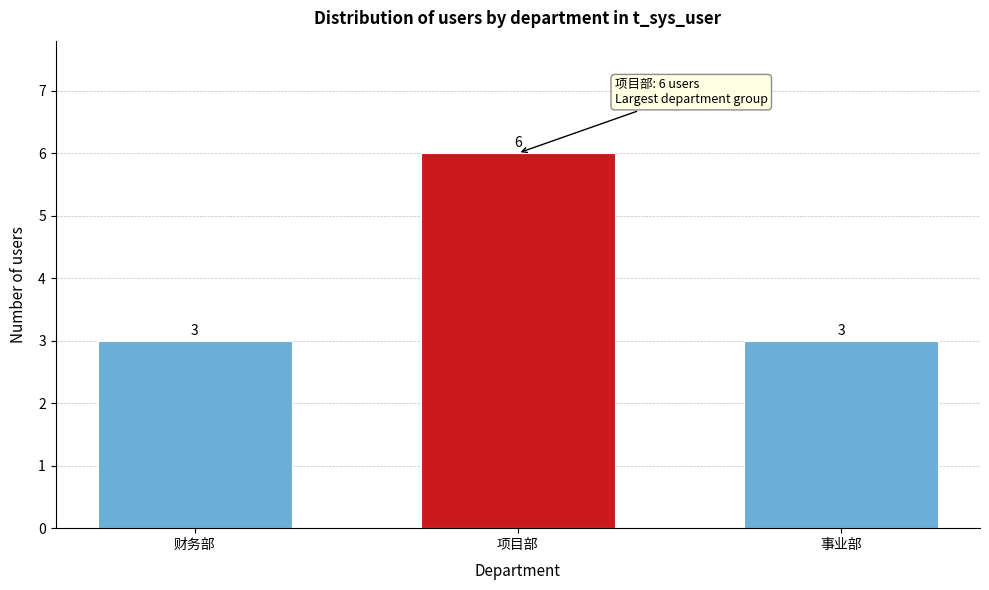

Reading left to right, what are all the values shown in this chart?

3	6	3